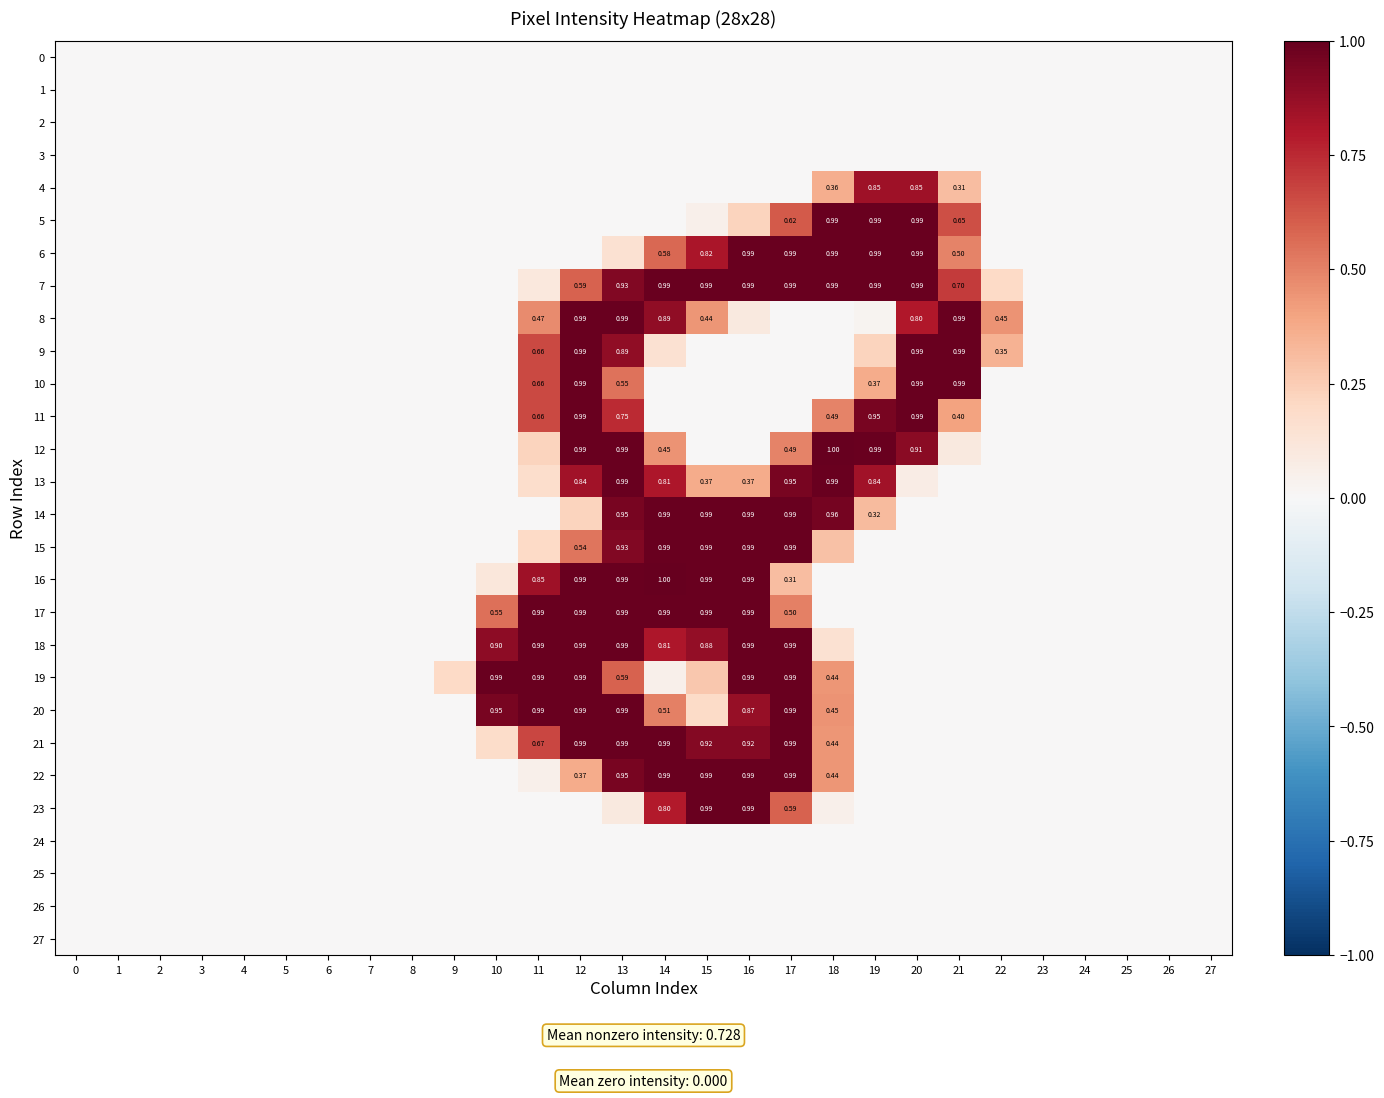

List the series in order of their peak value, lowest first.

0, 1, 2, 3, 24, 25, 26, 27, 4, 9, 10, 11, 18, 23, 5, 6, 7, 8, 13, 14, 15, 17, 19, 20, 21, 22, 12, 16